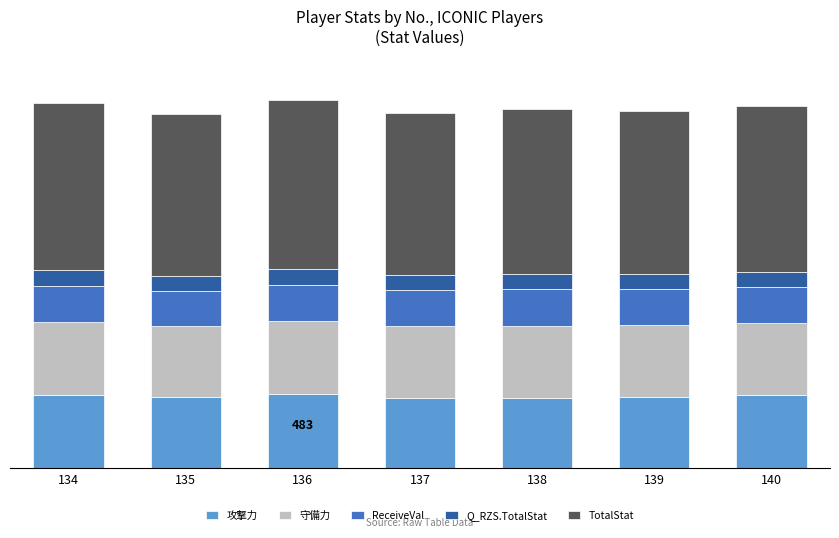

What are all the series names shown in the legend?

攻撃力, 守備力, ReceiveVal, Q_RZS.TotalStat, TotalStat